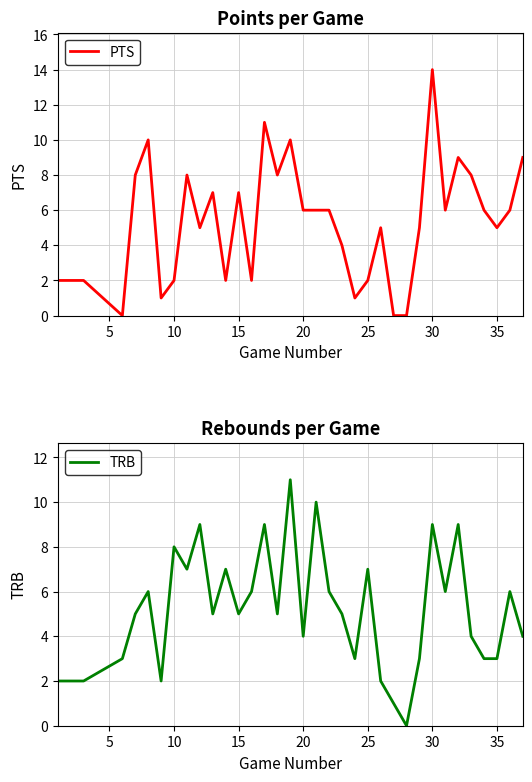

At how many categories does at least one series exceed 0?

34